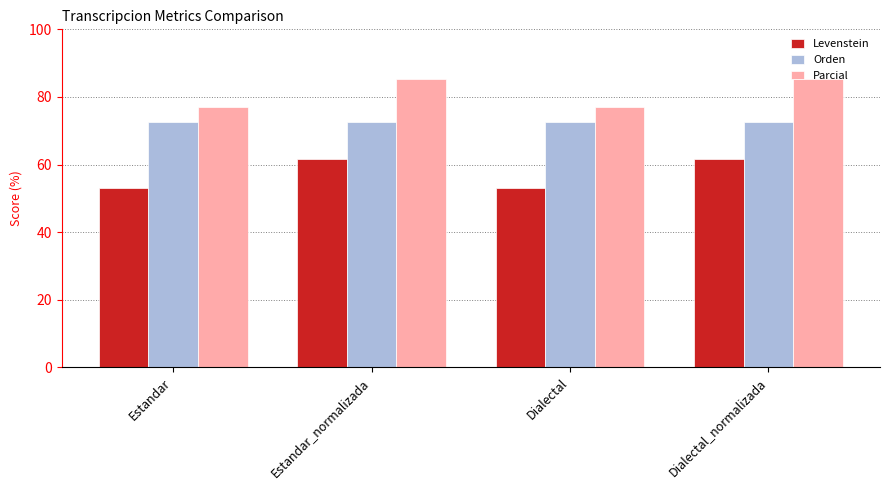

What is the difference between the Levenstein values at Estandar and Estandar_normalizada?

8.8